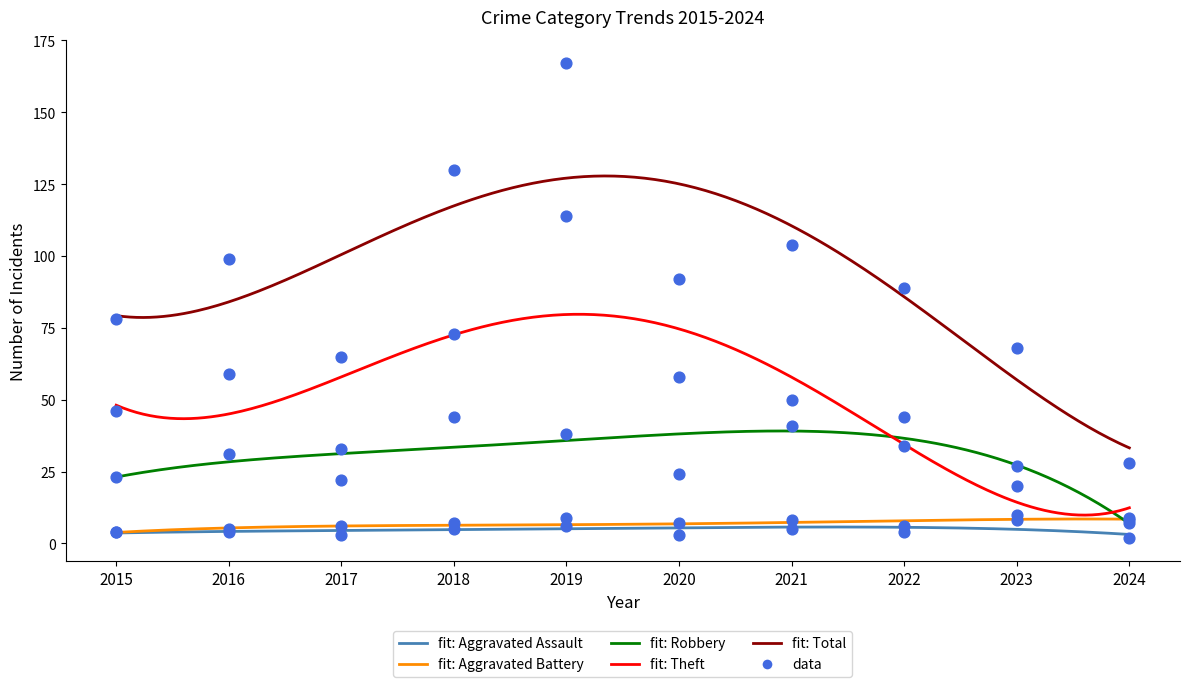

Which series contains the lowest Y value?

Aggravated Assault